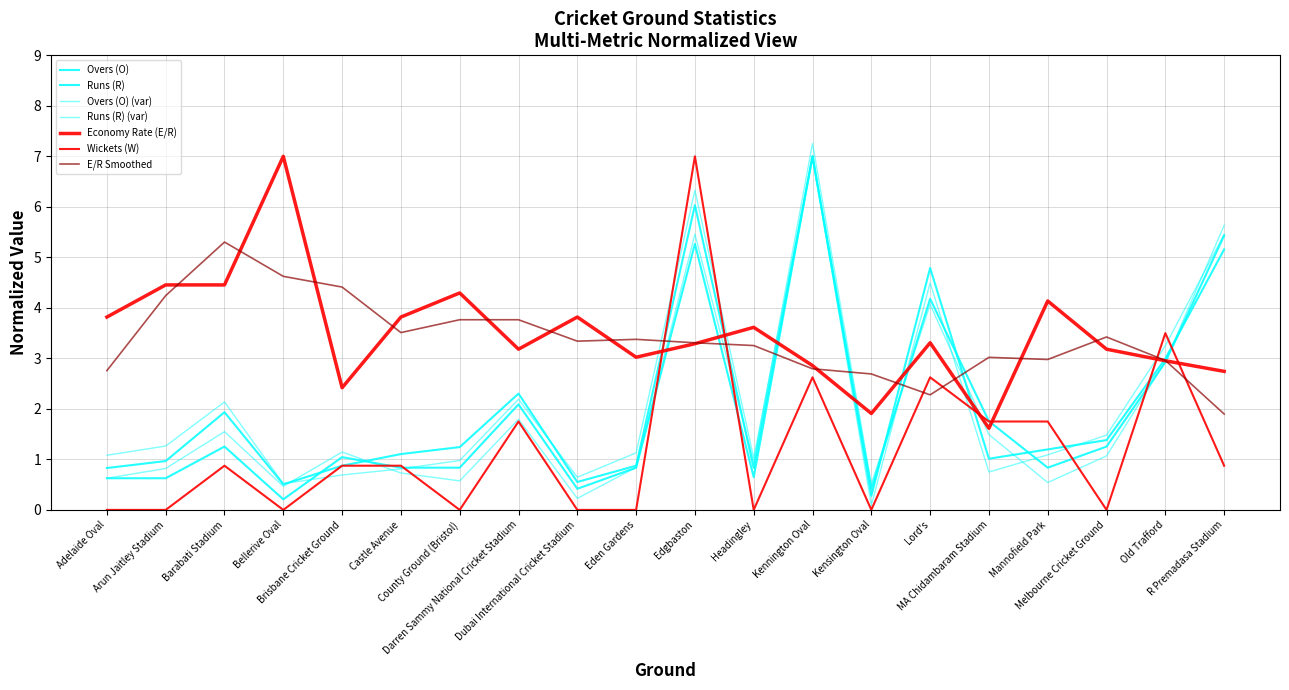

Does the chart display data point markers on the line(s)?

No